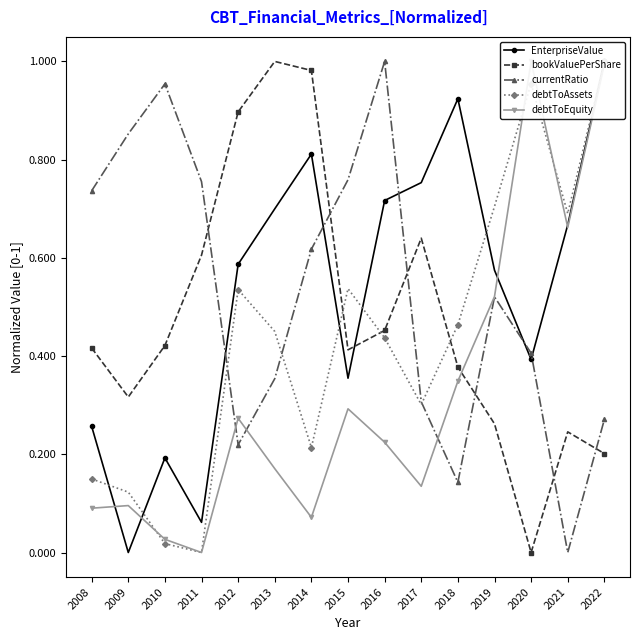

Which series has the largest total across all categories?

EnterpriseValue